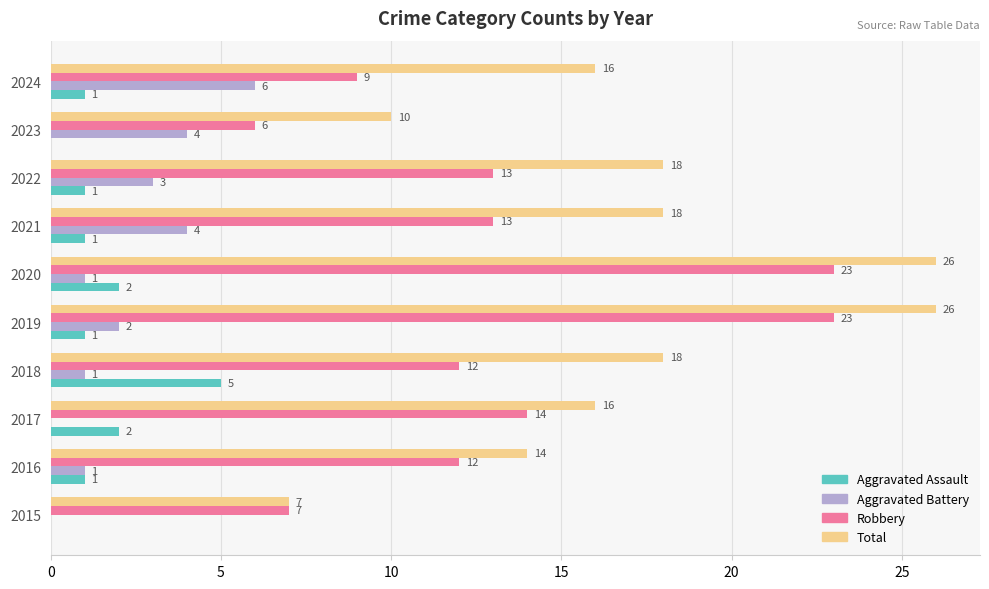

True or false: Robbery has a value of 4 at 2016.

False